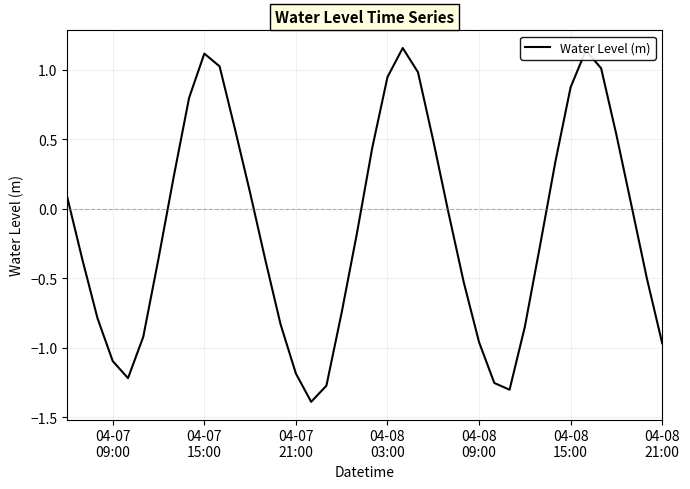

Is this an area chart (filled region under the line)?

No